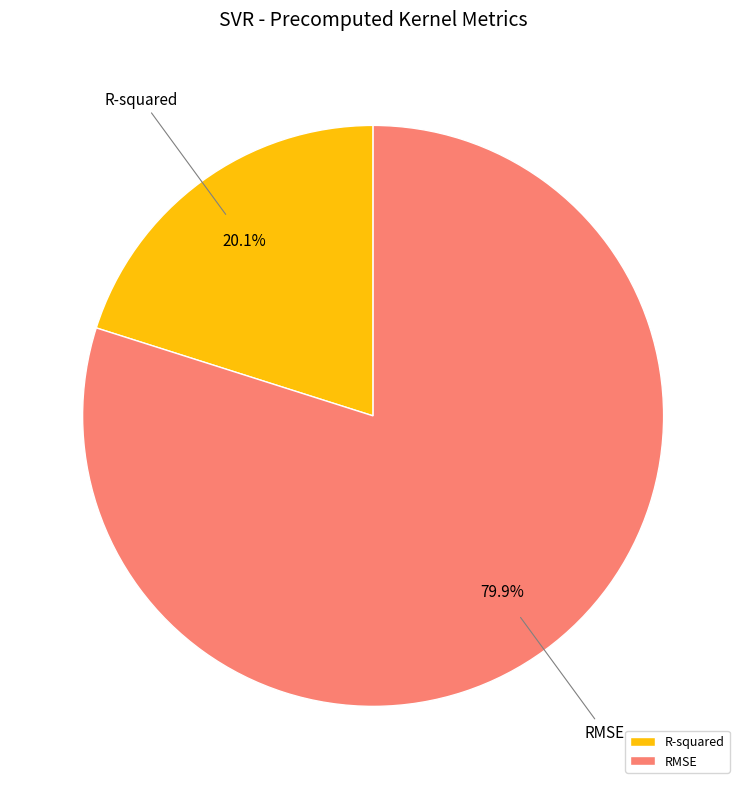

What portion of the pie excludes R-squared?

79.9%